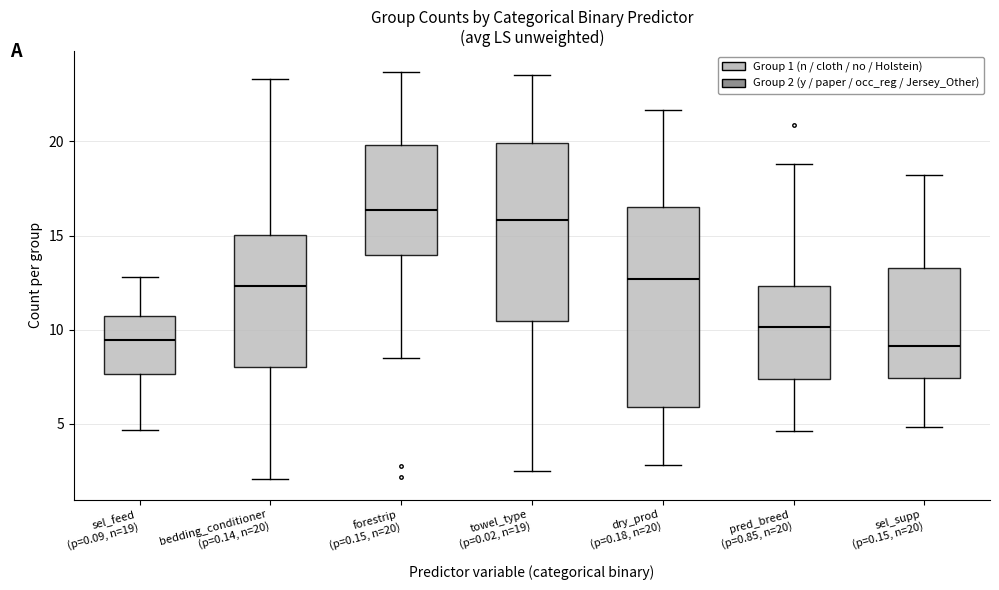

Comparing the boxes themselves (not the whiskers), which one is the tallest?

dry_prod (p=0.18, n=20)